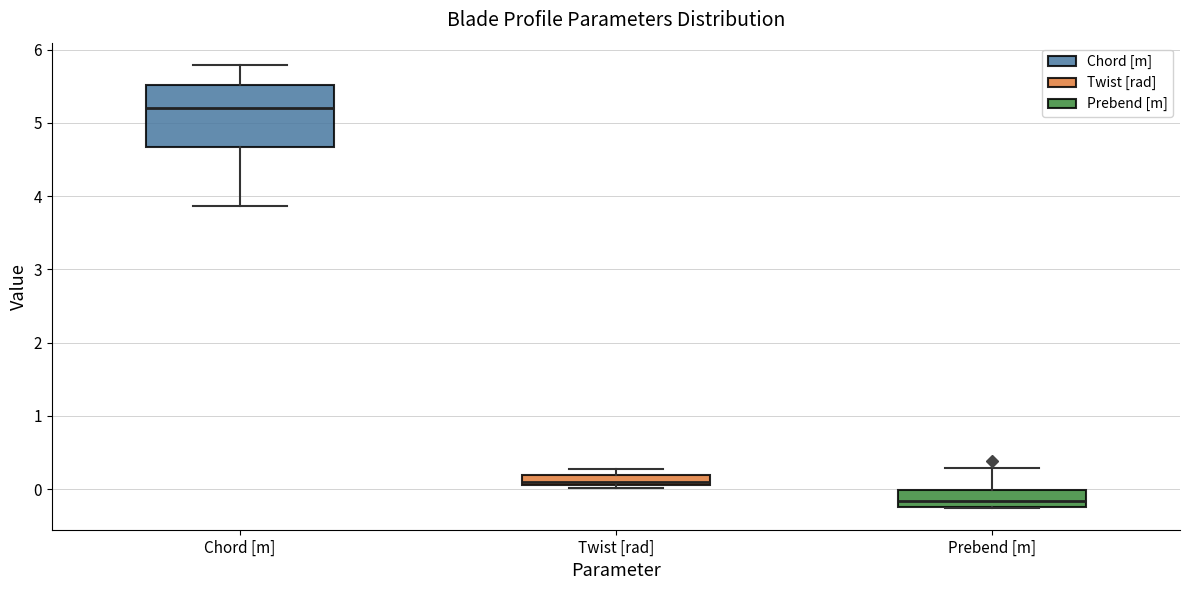

Which box has the highest median line?

Chord [m]